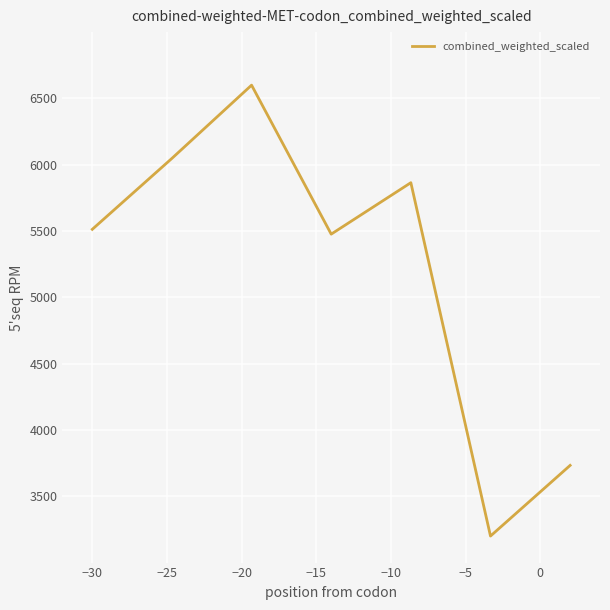

How many values exceed 5512?

4